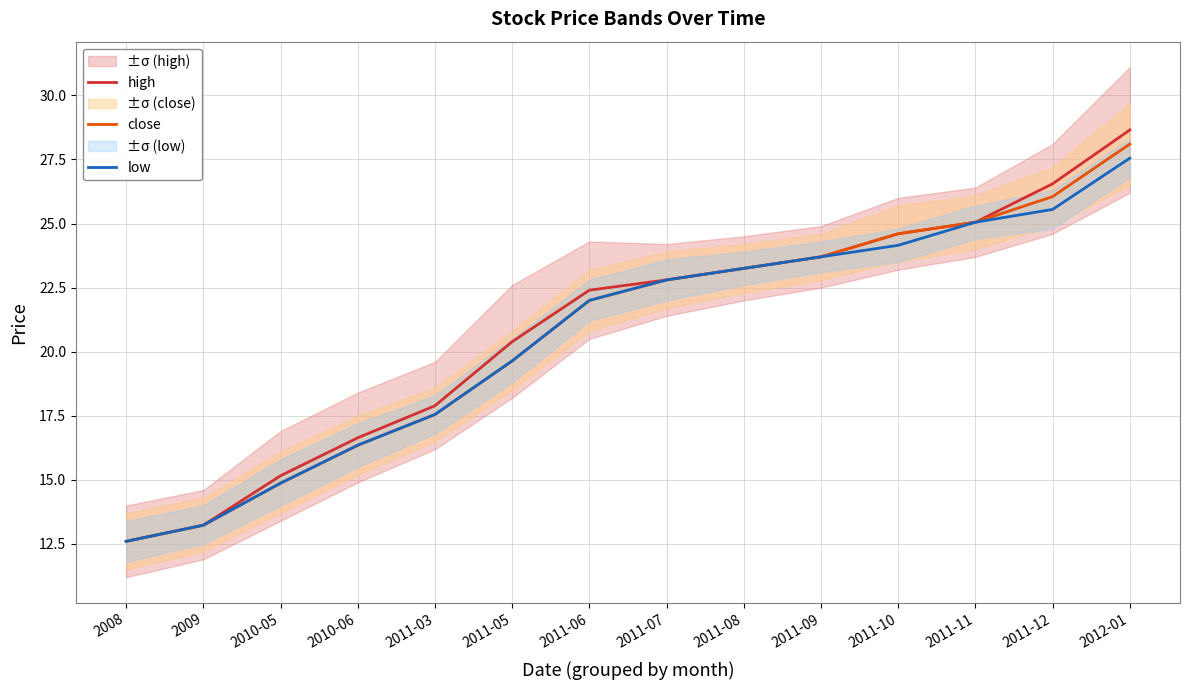

The high series shows 11.1 at 2011-08. True or false?

False